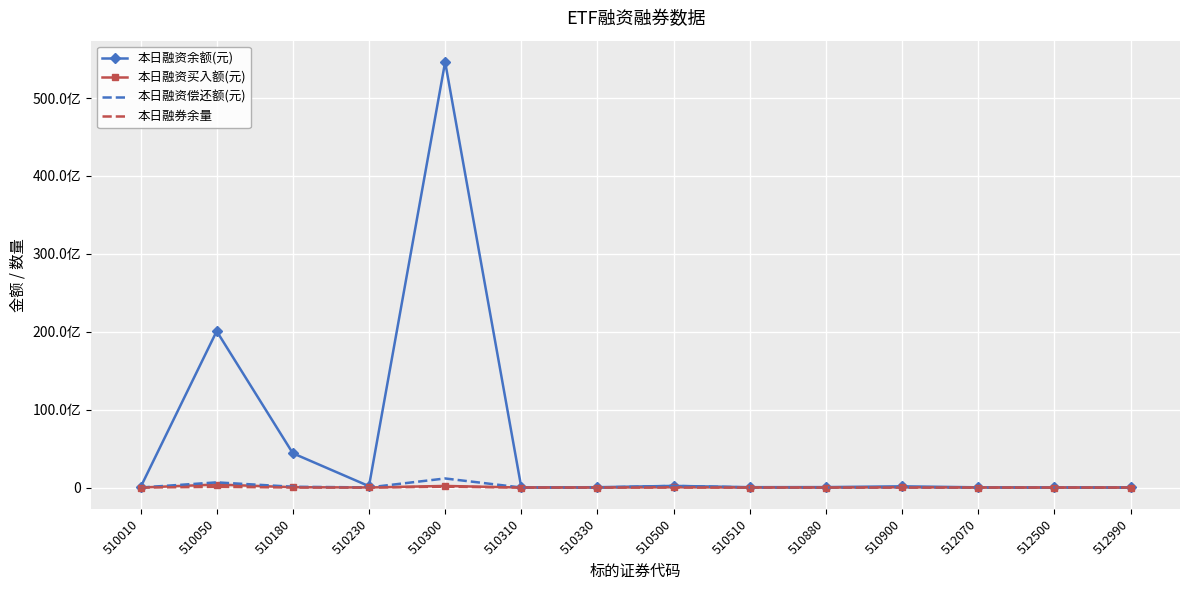

Reading right to left, list all the values displayed in this chart.

本日融资余额(元): 512990=13897559	512500=14276477	512070=29263511	510900=158231285	510880=57701722	510510=48111054	510500=212828804	510330=43751598	510310=21286475	510300=54640239262	510230=177229464	510180=4402742915	510050=20076768251	510010=32290532
本日融资买入额(元): 512990=2593518	512500=2238575	512070=1642292	510900=28959420	510880=1256432	510510=1751635	510500=32683899	510330=1688876	510310=4183068	510300=206194025	510230=9239427	510180=44743117	510050=387553028	510010=1566459
本日融资偿还额(元): 512990=2967142	512500=6423474	512070=1742002	510900=38378741	510880=1319888	510510=15338493	510500=208090179	510330=3655726	510310=4822722	510300=1166606805	510230=14300203	510180=103897712	510050=664384627	510010=3129946
本日融券余量: 512990=0	512500=0	512070=0	510900=0	510880=868500	510510=4850400	510500=719103	510330=2405133	510310=45400	510300=111627585	510230=0	510180=4949112	510050=89054065	510010=647991